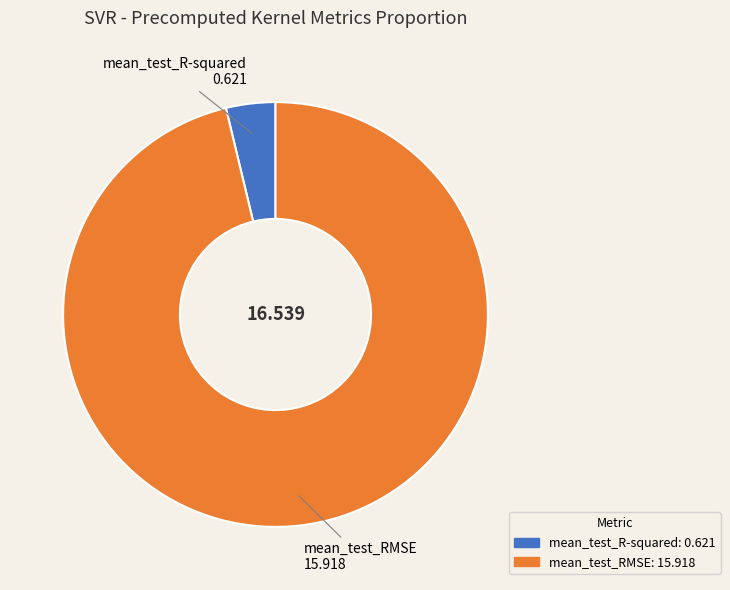

Does mean_test_R-squared account for over 50% of the chart?

No